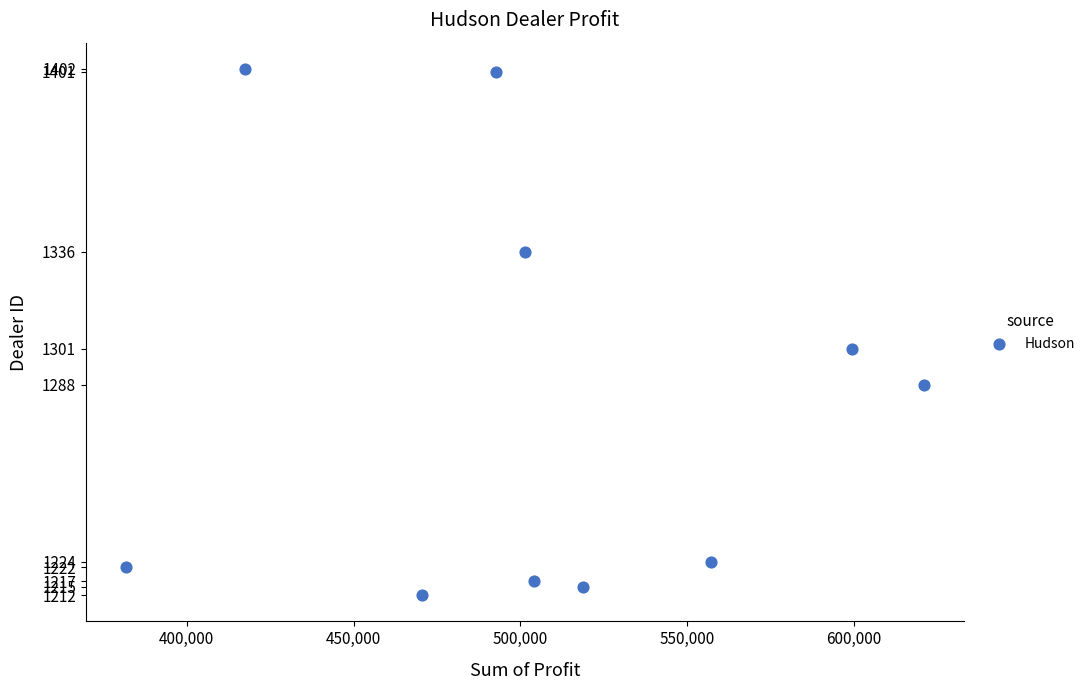

What Y value in the scatter plot is closest to 1307?

1301